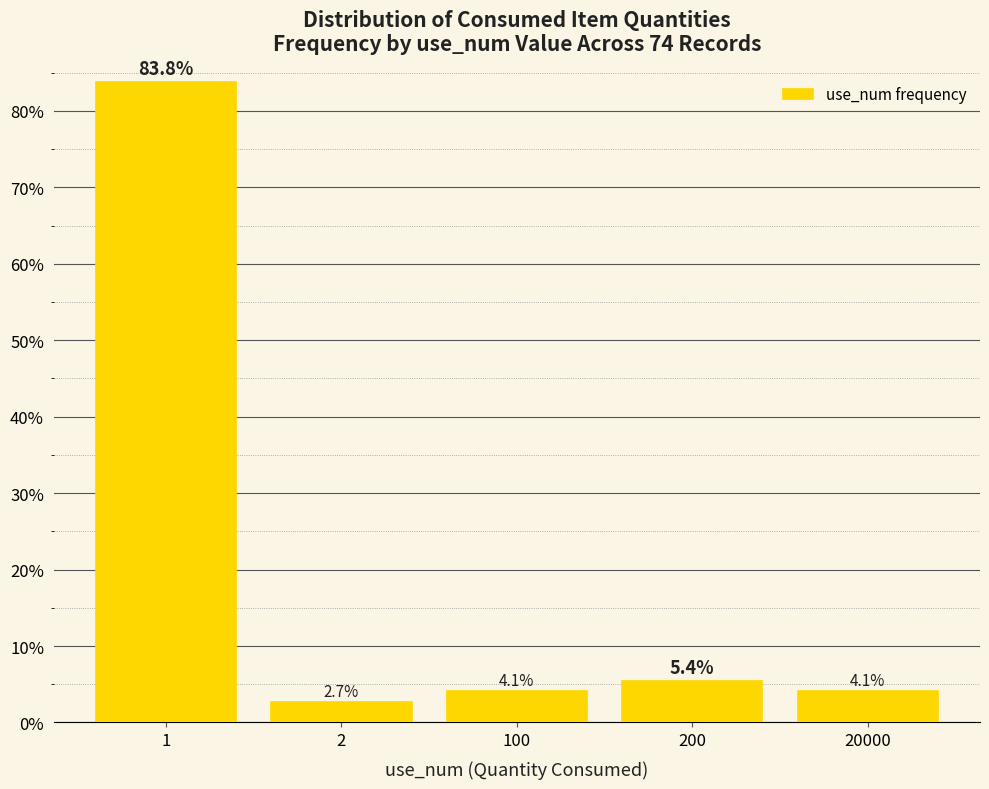

Where does the data first go above 4?

1